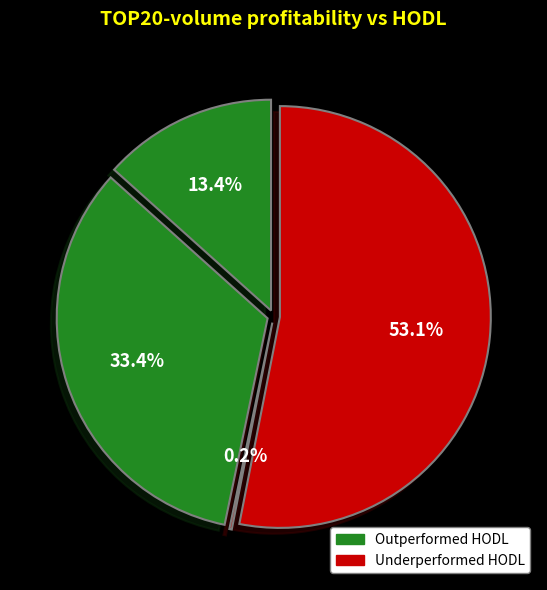

How many segments does this pie chart have?

4